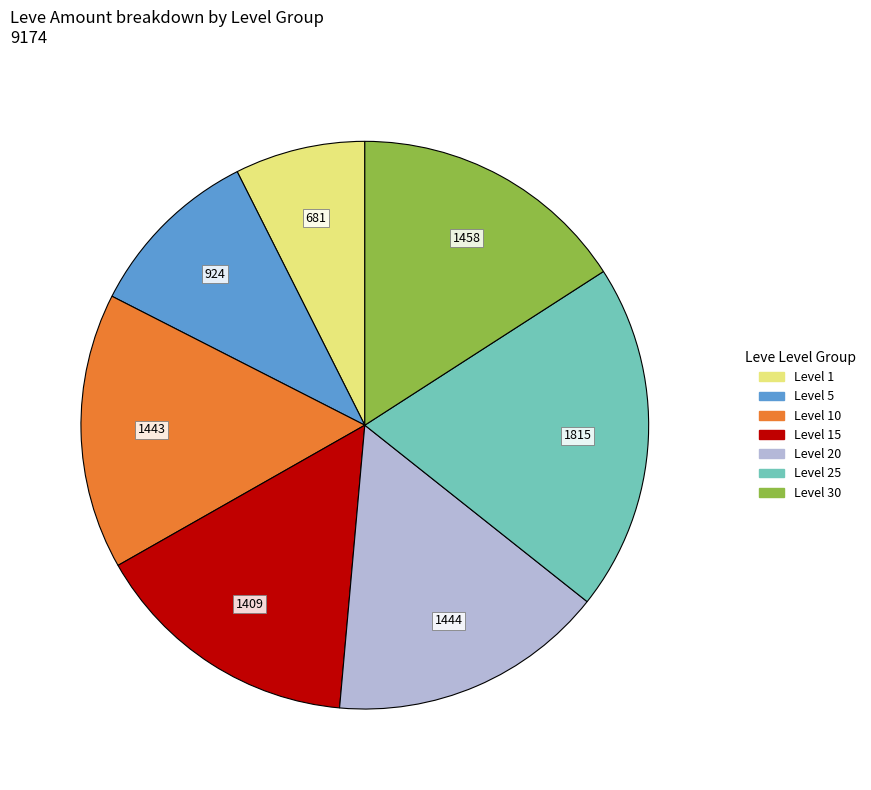

Is there any slice that represents more than half of the pie?

No